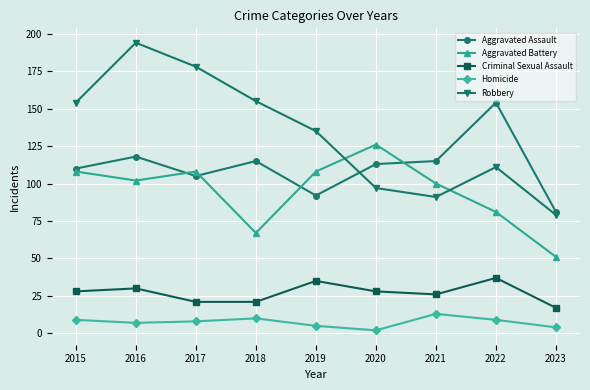

The Criminal Sexual Assault series shows 28 at 2015. True or false?

True